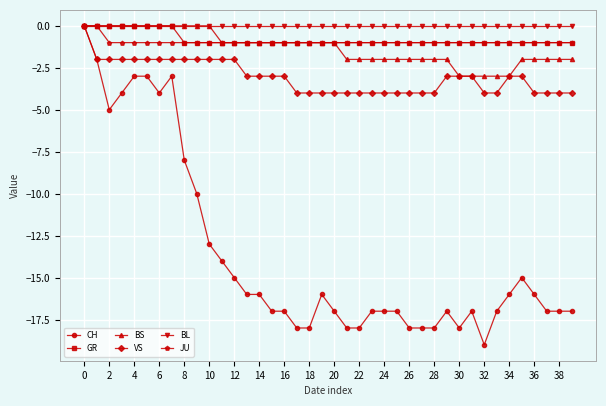

Which series has the widest spread of values?

CH